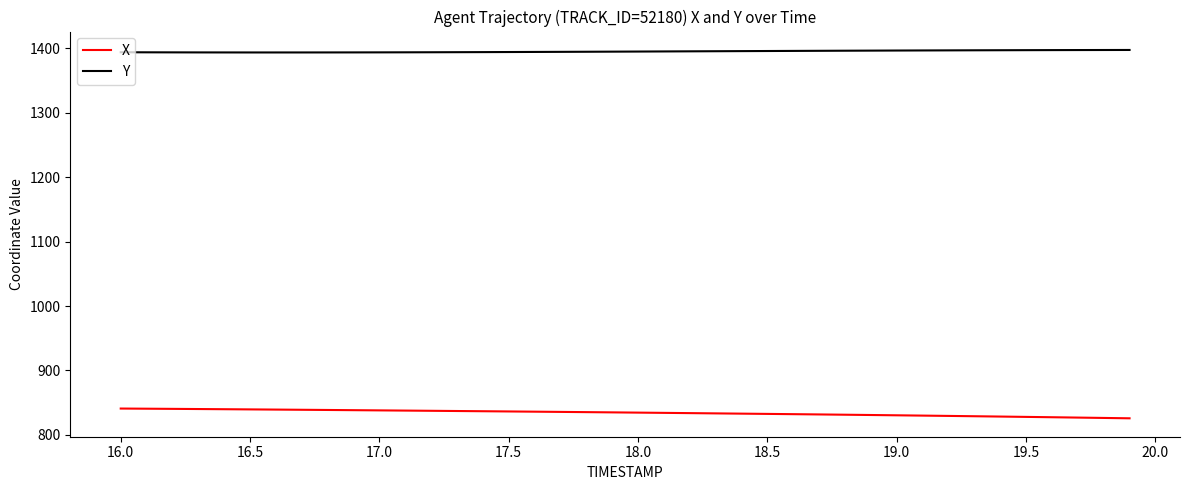

Which series has the largest total across all categories?

Y